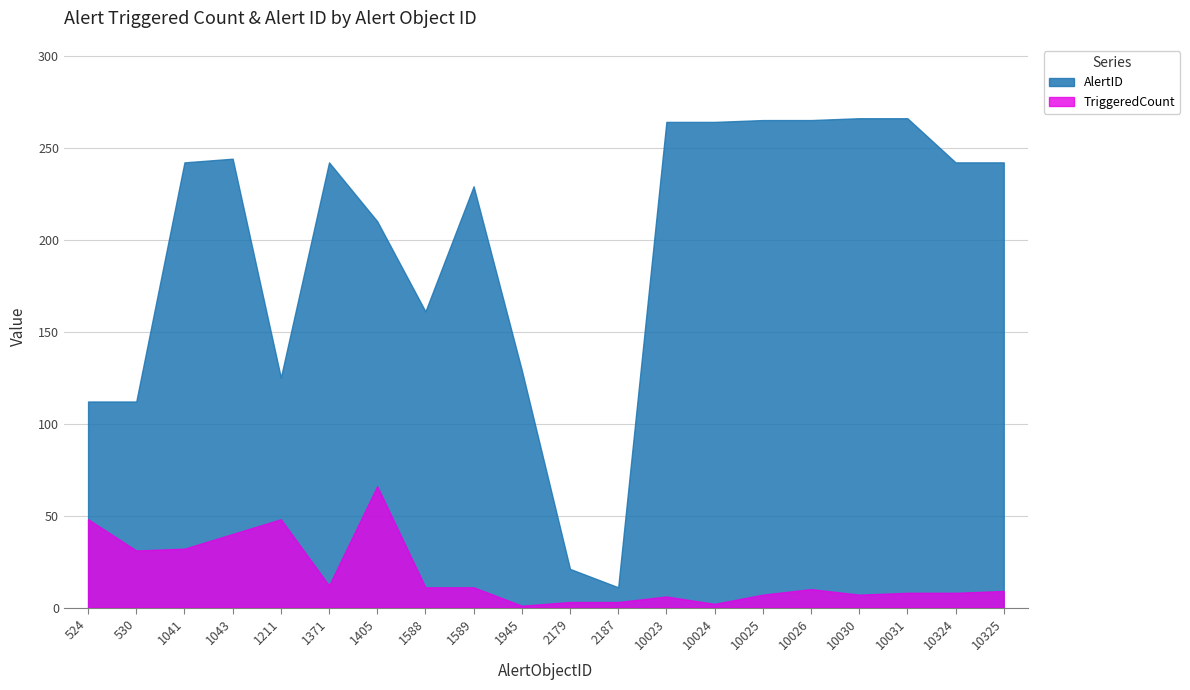

What is the difference between the second highest and second lowest values in the TriggeredCount series?

46